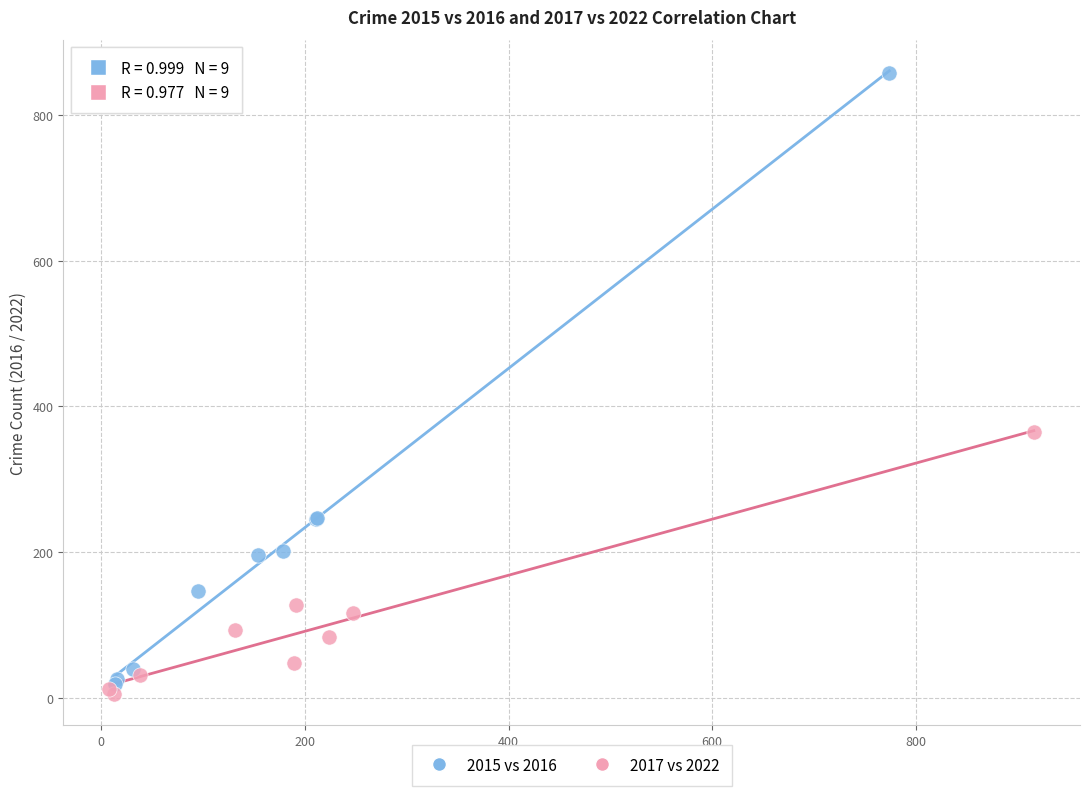

Which series reaches the maximum Y coordinate?

2015 vs 2016